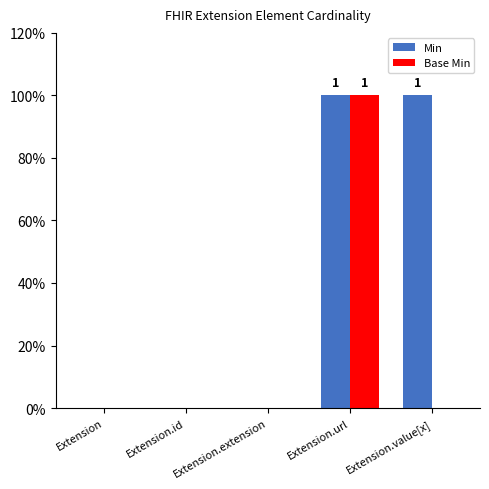

What is the value of the Min bar at the 4th from the left?

1